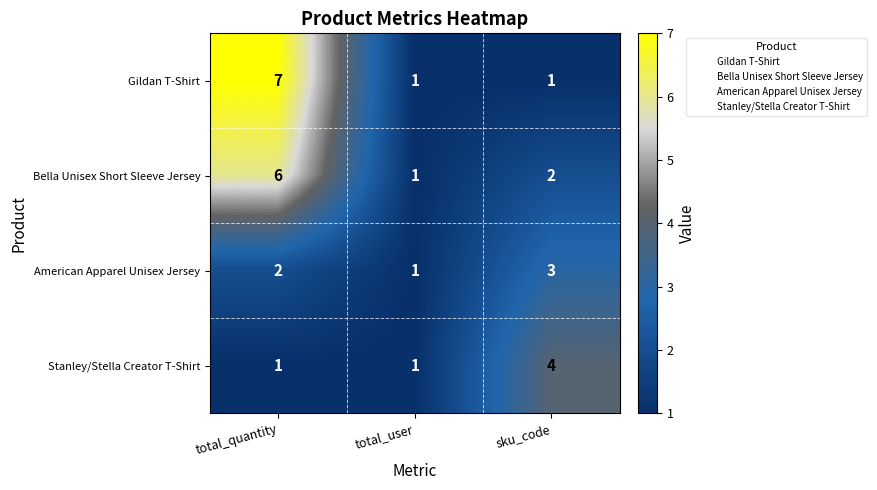

Is it true that Bella Unisex Short Sleeve Jersey equals 2 at total_quantity?

False